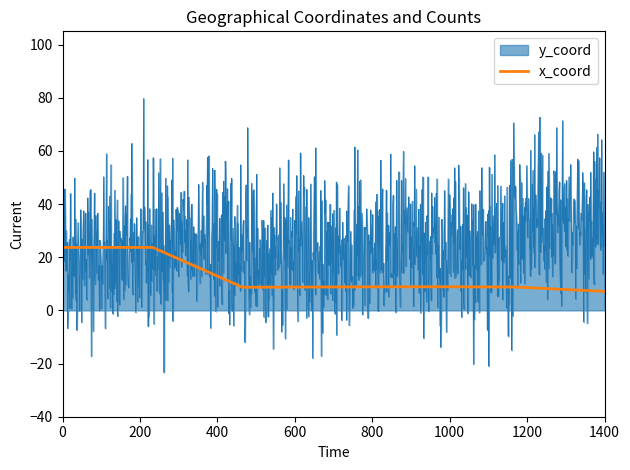

Which series has the widest spread of values?

y_coord